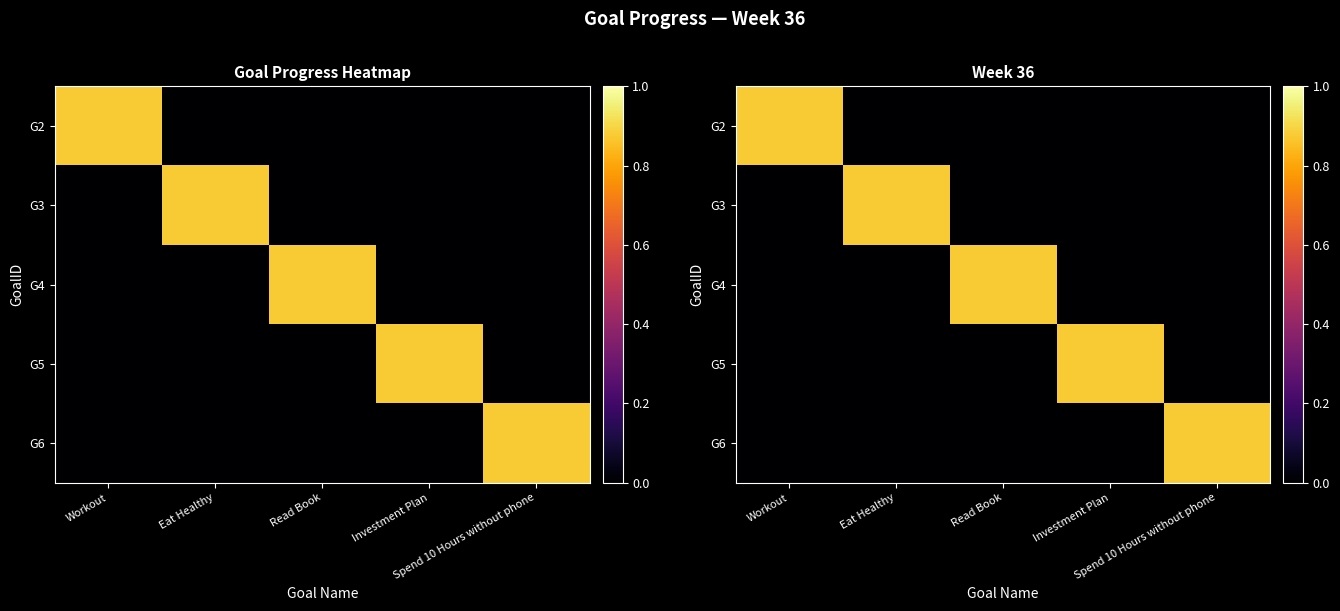

Is the value of G5 at Spend 10 Hours without phone greater than the value of G2 at Spend 10 Hours without phone?

No